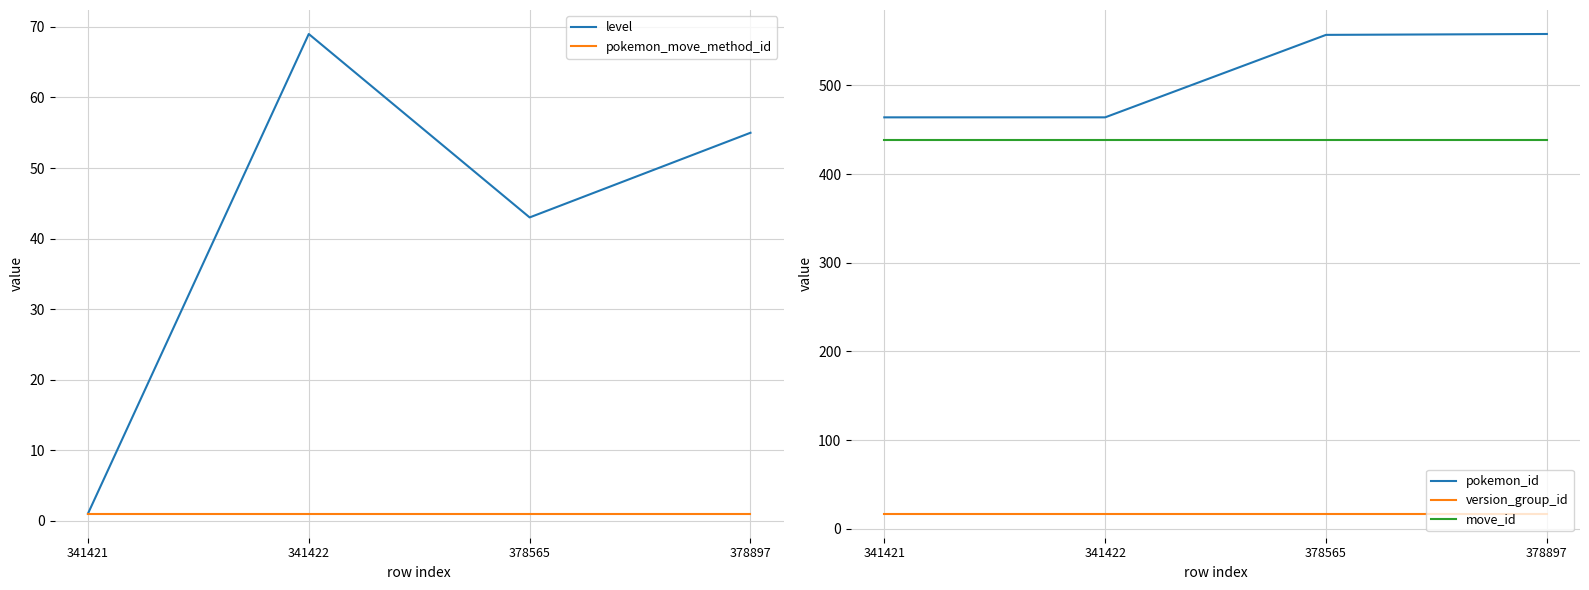

Reading left to right, extract all data points from this chart.

level: 1	69	43	55
pokemon_move_method_id: 1	1	1	1
pokemon_id: 464	464	557	558
version_group_id: 17	17	17	17
move_id: 439	439	439	439